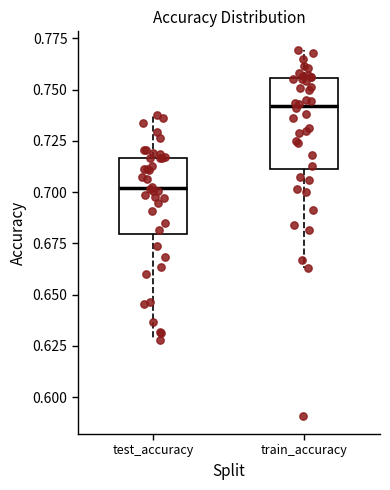

Where does the upper whisker of the box for train_accuracy end on the y-axis? The values are not printed on the chart, so give them approximately, as read against the axis.

0.770